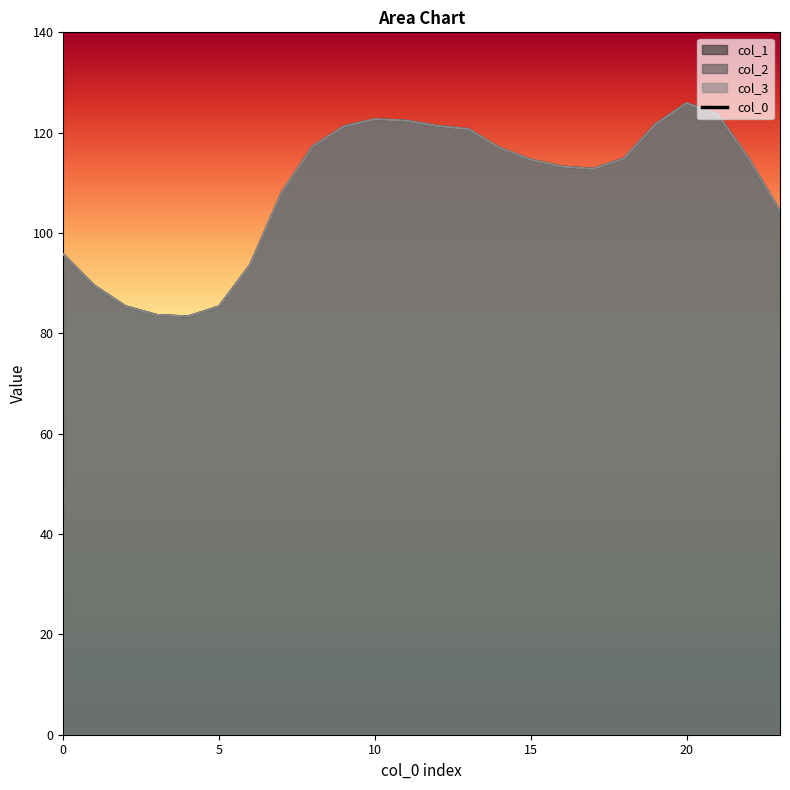

What is the value of the col_1 point at the 7th from the left?

93.7